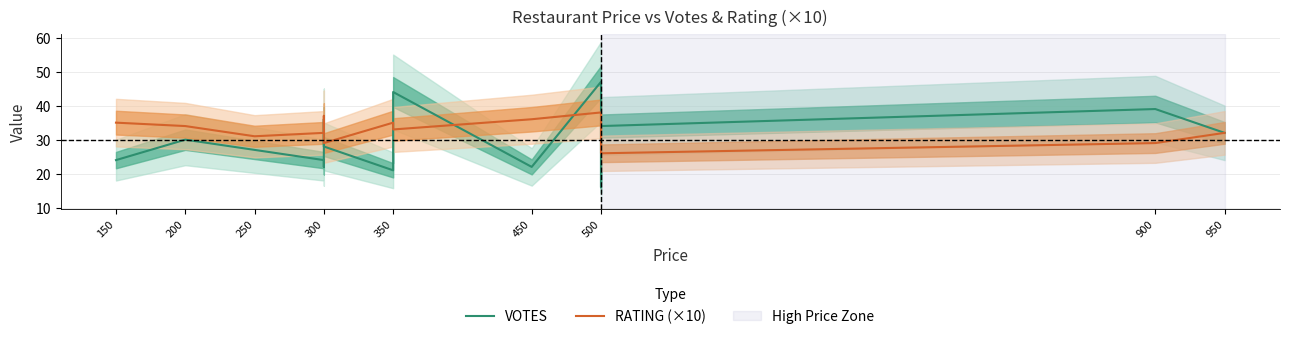

What are all the series names shown in the legend?

VOTES, RATING (×10)